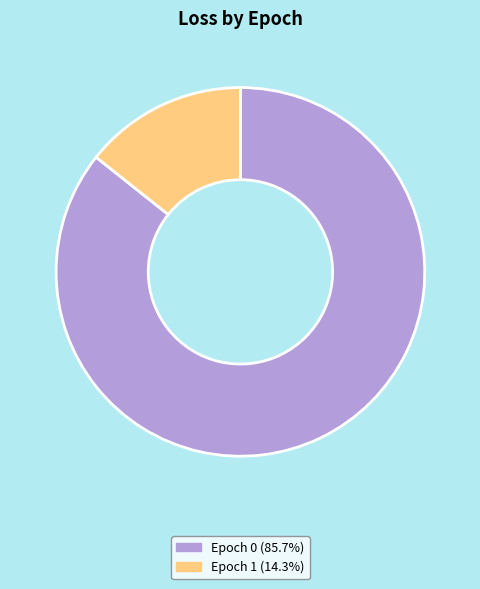

Approximately how many times larger is the value at Epoch 0 (85.7%) compared to Epoch 1 (14.3%)?

6.0